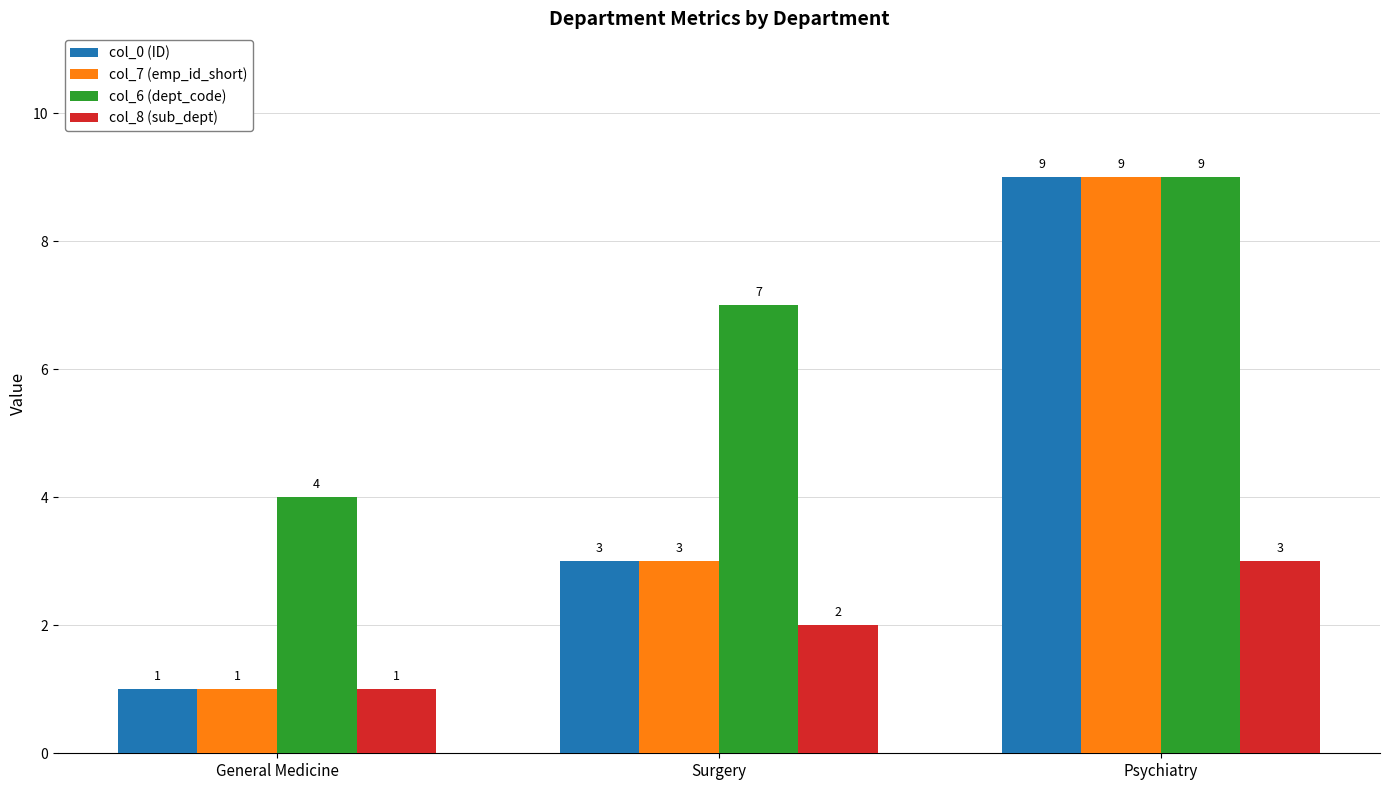

Reading left to right, transcribe all the data shown in this chart.

col_0 (ID): 1	3	9
col_7 (emp_id_short): 1	3	9
col_6 (dept_code): 4	7	9
col_8 (sub_dept): 1	2	3